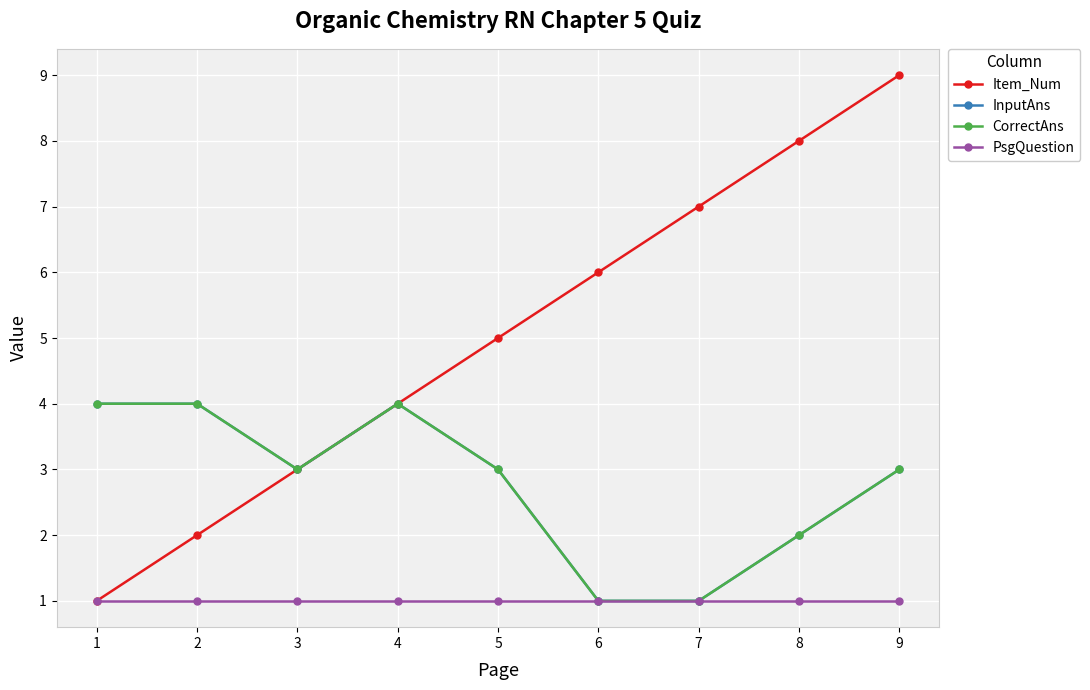

Does the chart display data point markers on the line(s)?

Yes